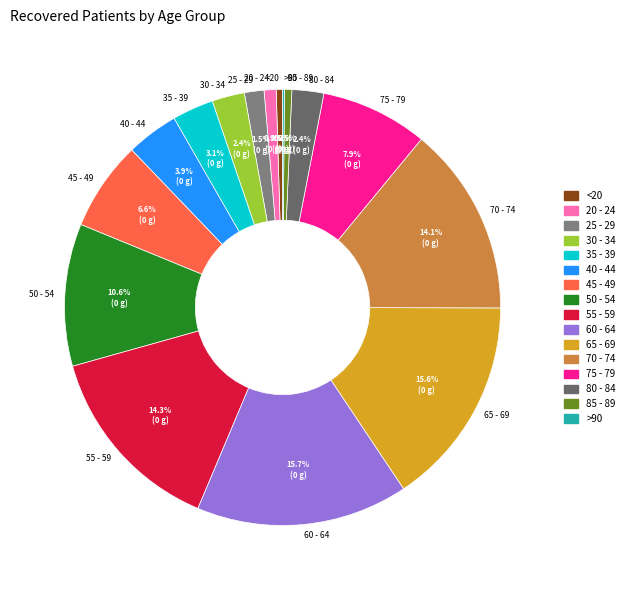

Approximately how many times larger is the value at 35 - 39 compared to 20 - 24?

3.4